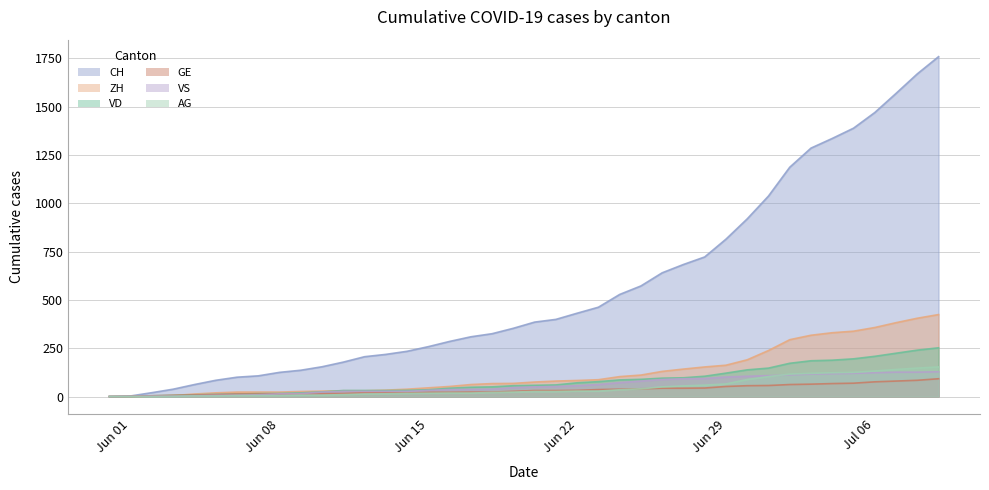

Which has a higher value, 2020-06-16 or 2020-06-11?

2020-06-16